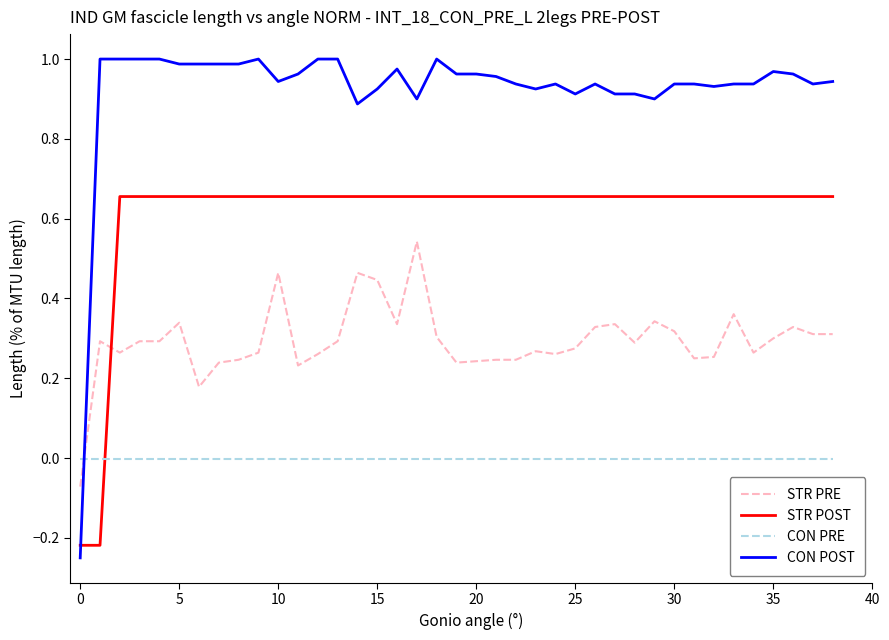

Which series has the largest total across all categories?

CON POST